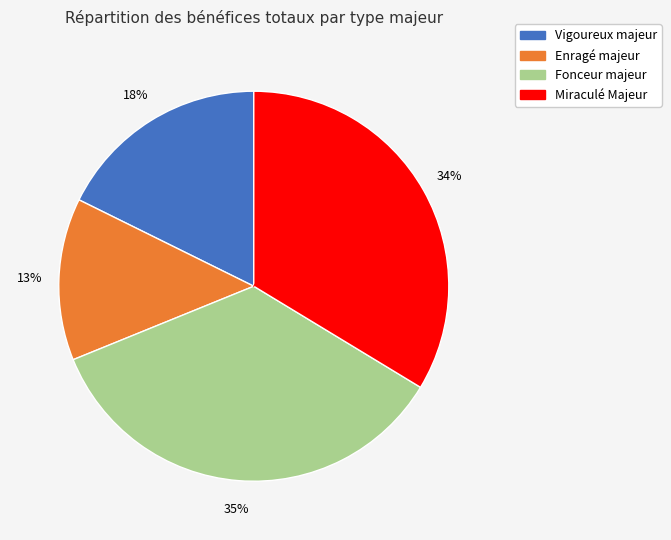

True or false: Enragé majeur accounts for 13% of the total.

True